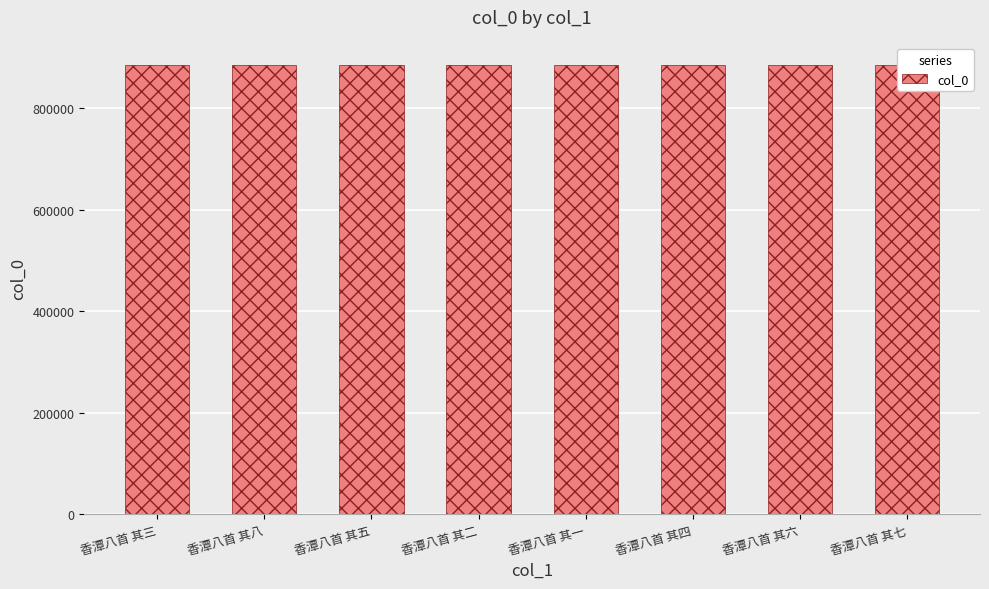

Is it true that the value at 香潭八首 其三 is 885437?

True